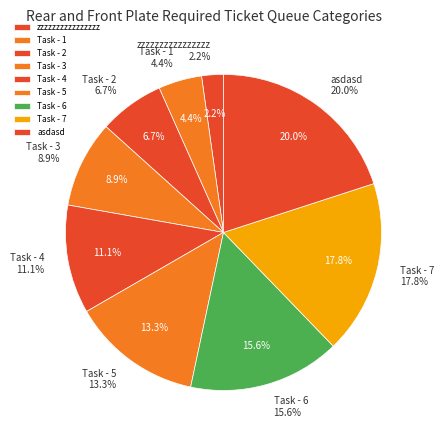

To the nearest percent, what is the difference between the zzzzzzzzzzzzzzzz and Task - 6 slice percentages?

13%